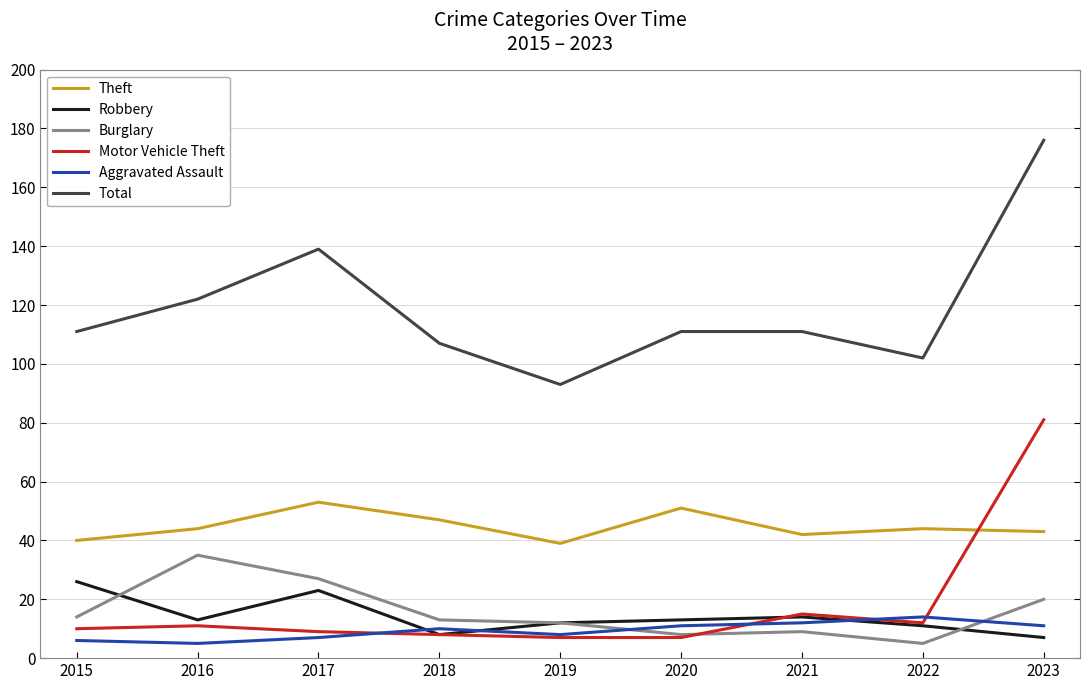

List the series in order of their peak value, lowest first.

Aggravated Assault, Robbery, Burglary, Theft, Motor Vehicle Theft, Total